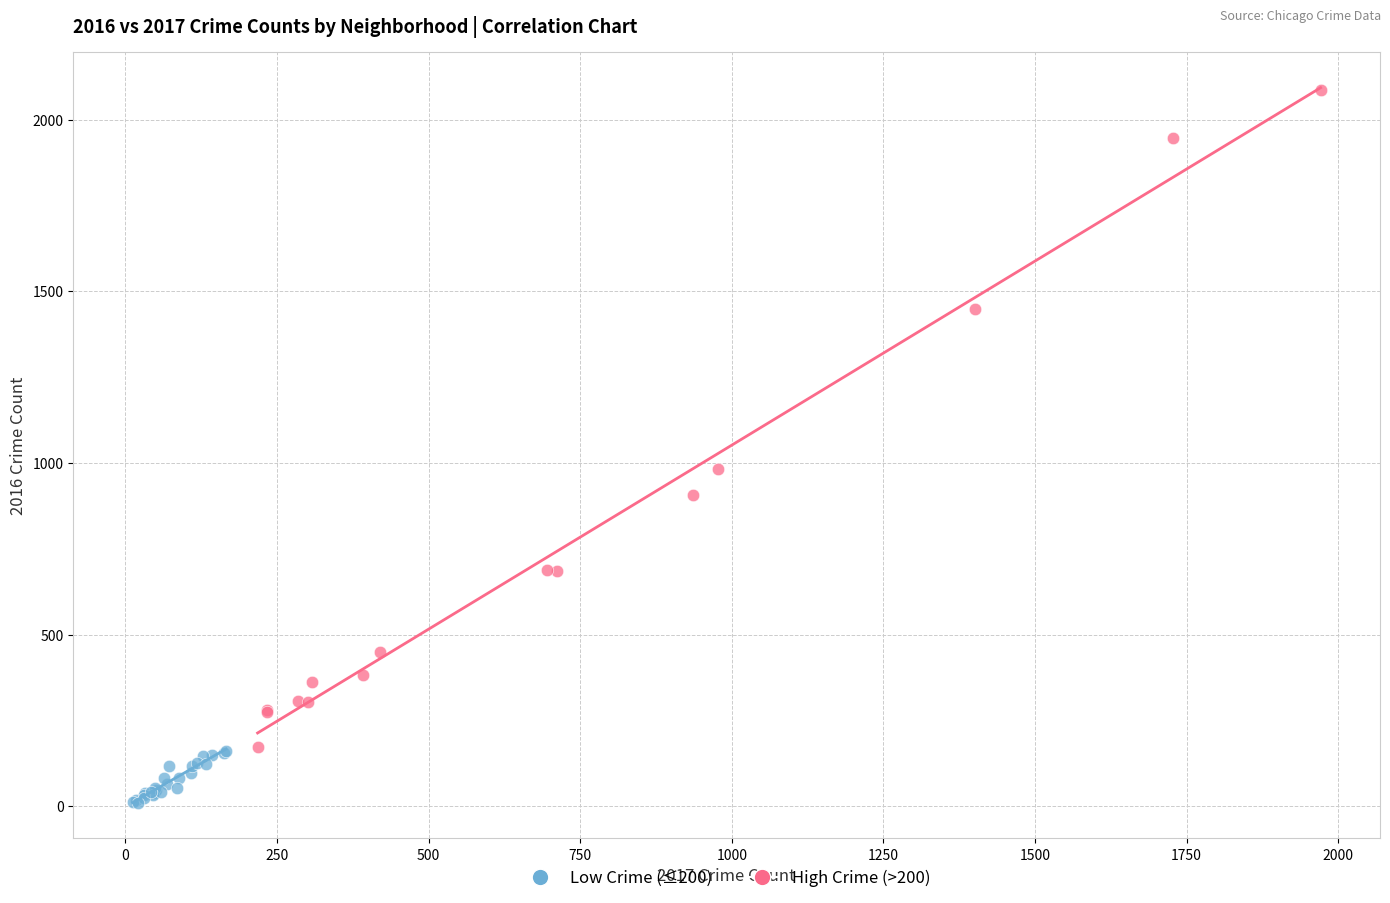

Which series has the largest Y range (max minus min)?

High Crime (>200)